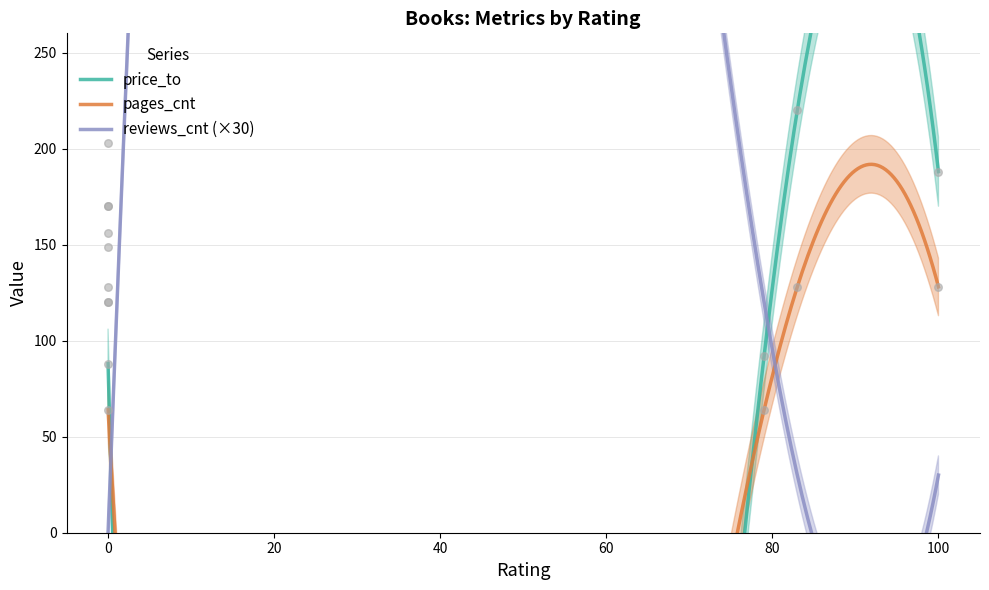

Is the value of pages_cnt at 79 greater than the value of price_to at 0?

No